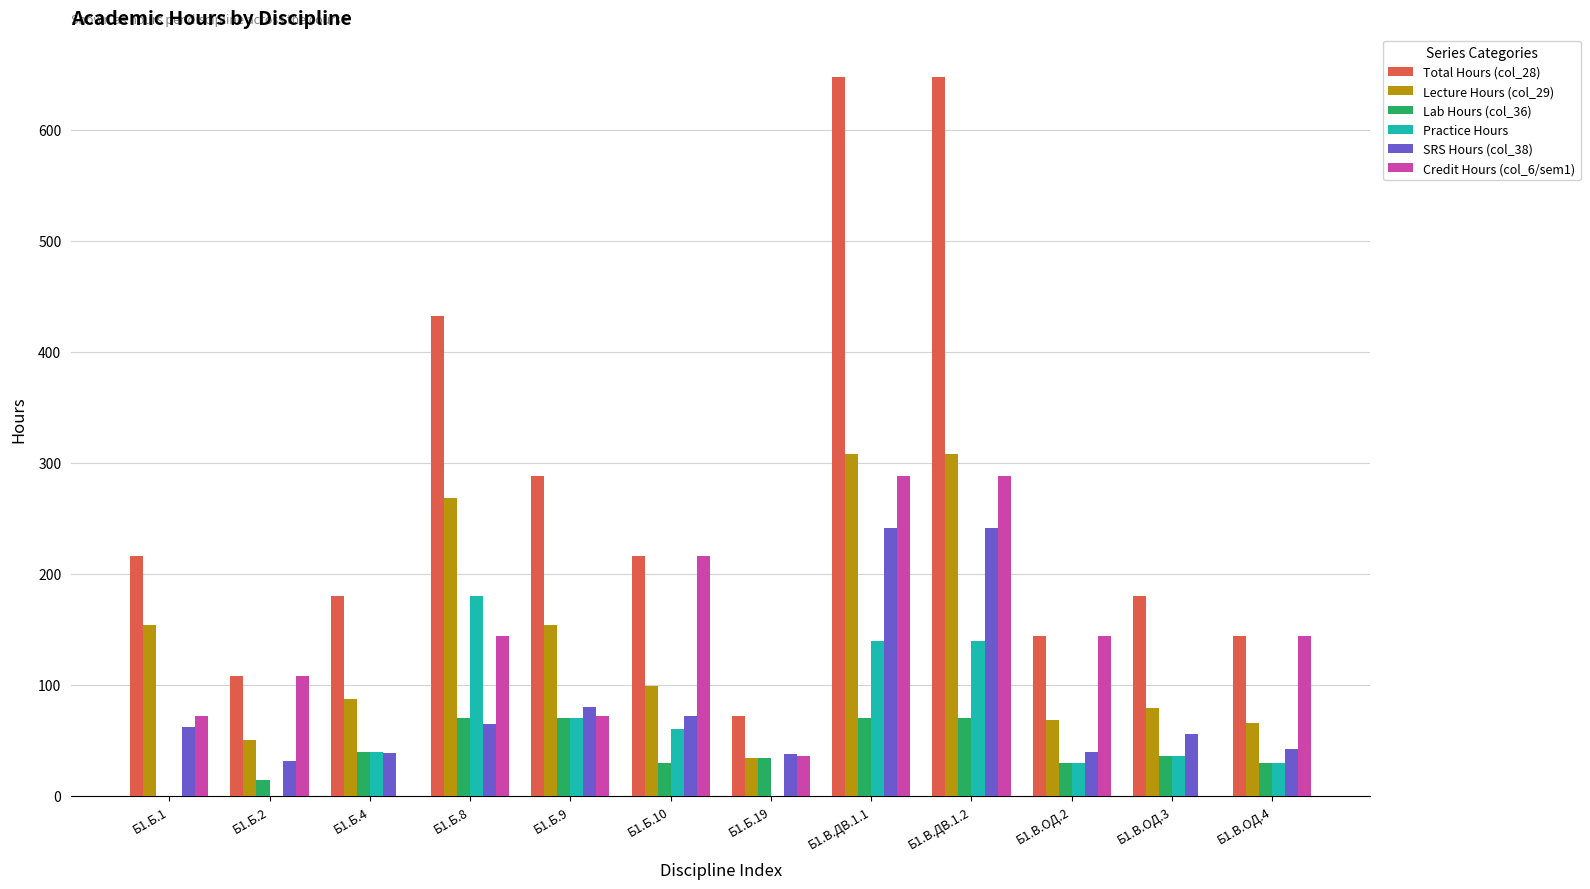

The value of Total Hours (col_28) at Б1.В.ОД.2 is 223. True or false?

False